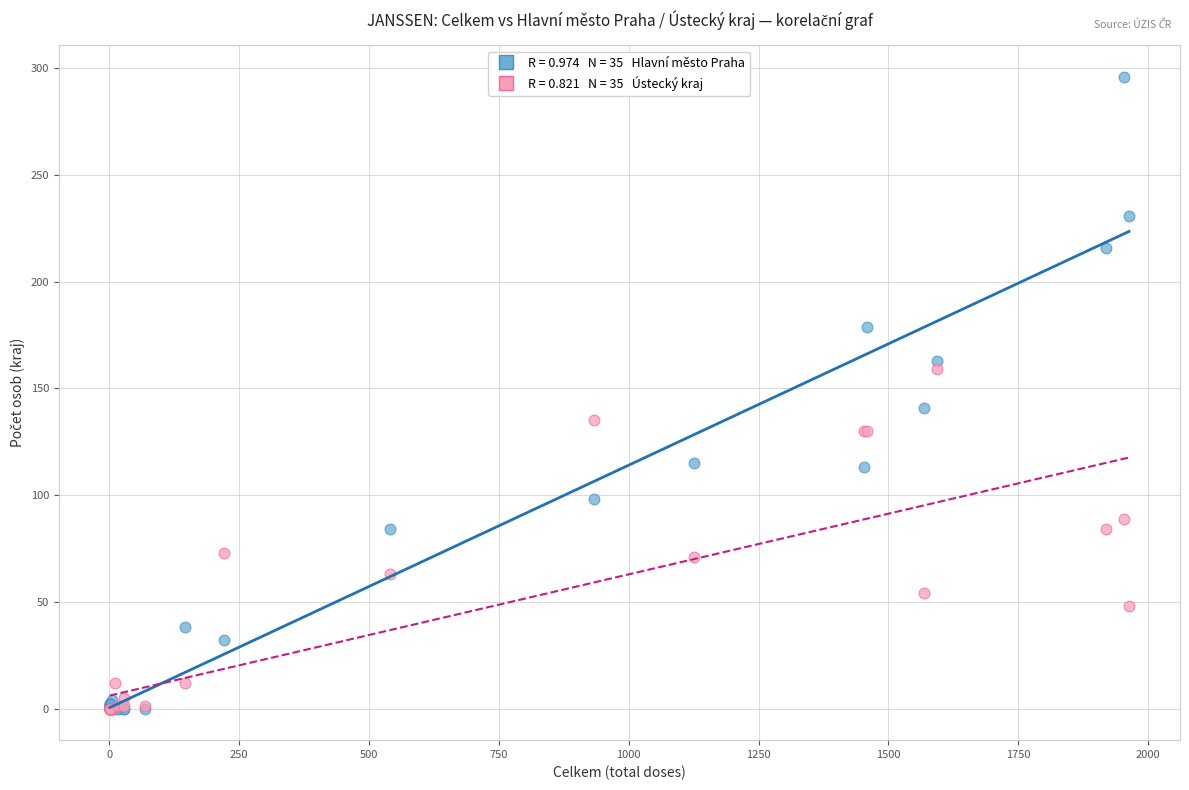

Across all series, what Y value is closest to 148?

141